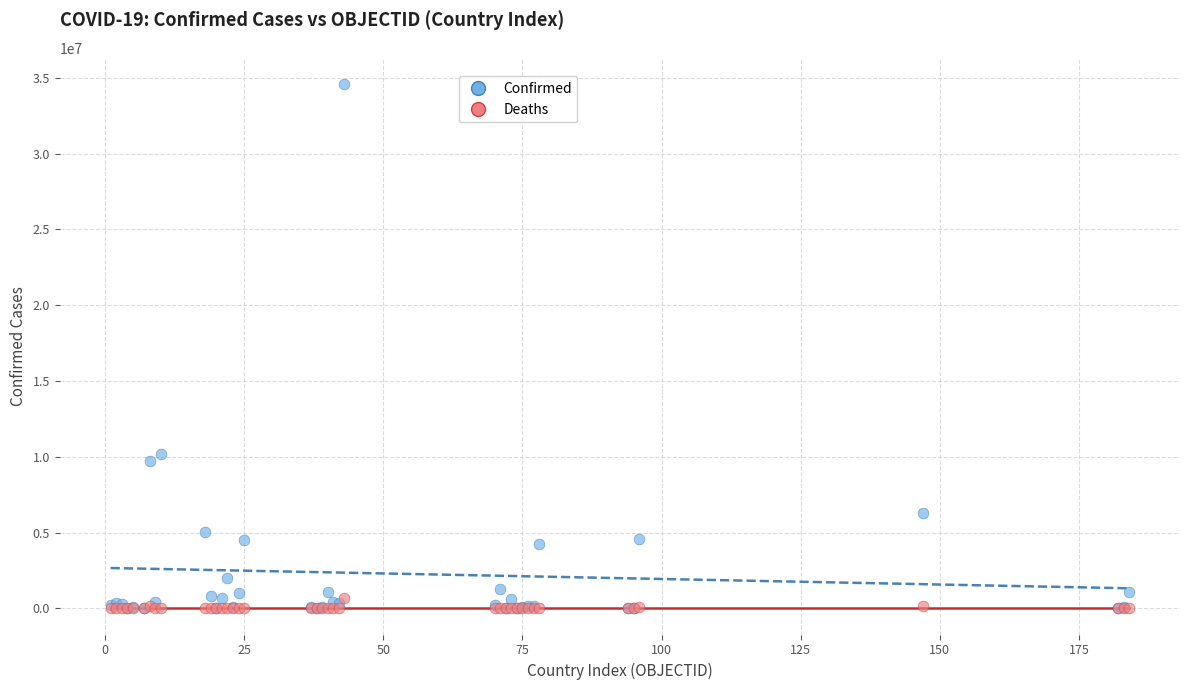

Which series reaches the maximum Y coordinate?

Confirmed